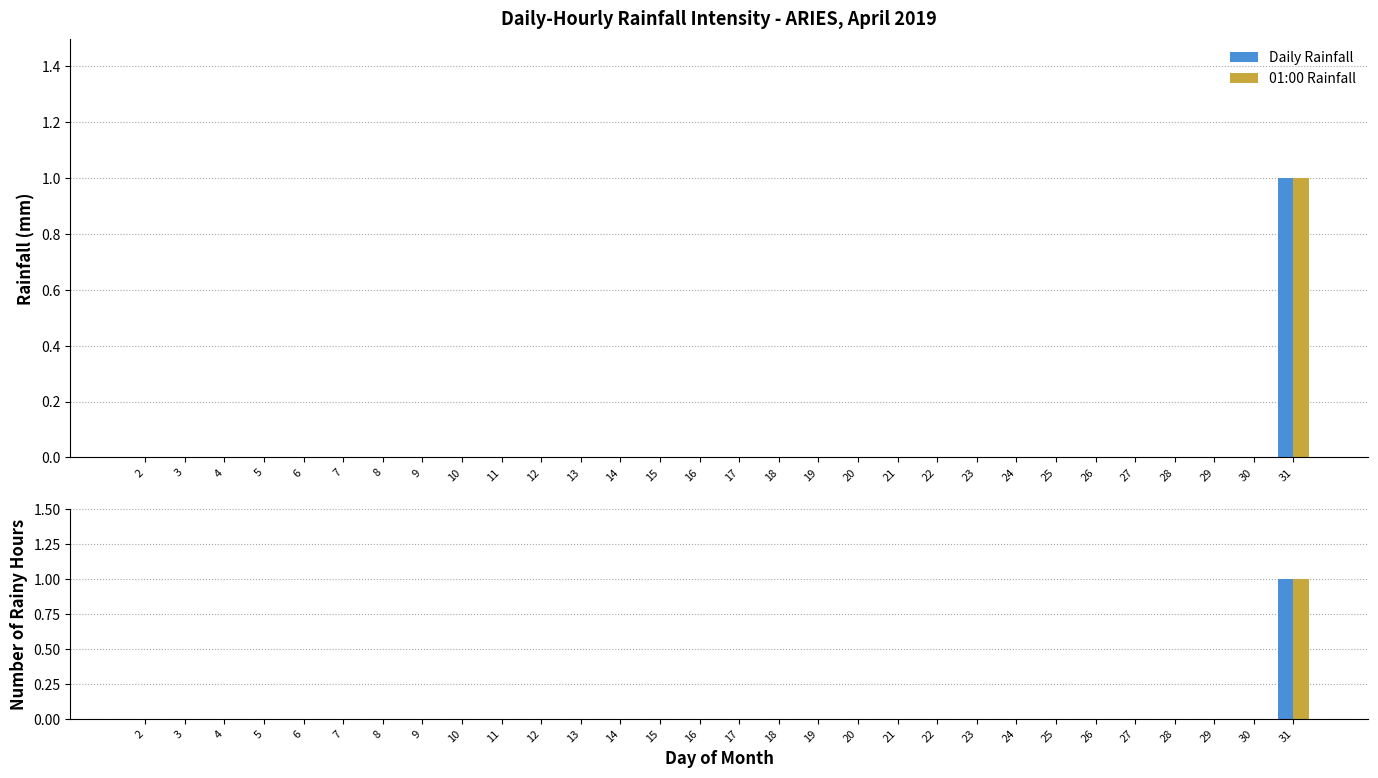

What are all the series names shown in the legend?

Daily Rainfall, 01:00 Rainfall